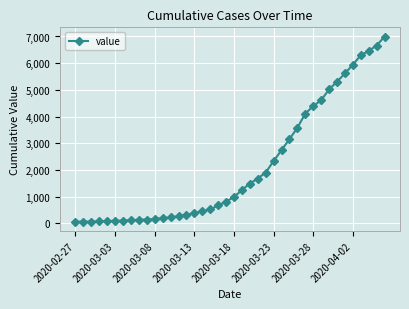

What is the difference between the second highest and minimum values?

6596